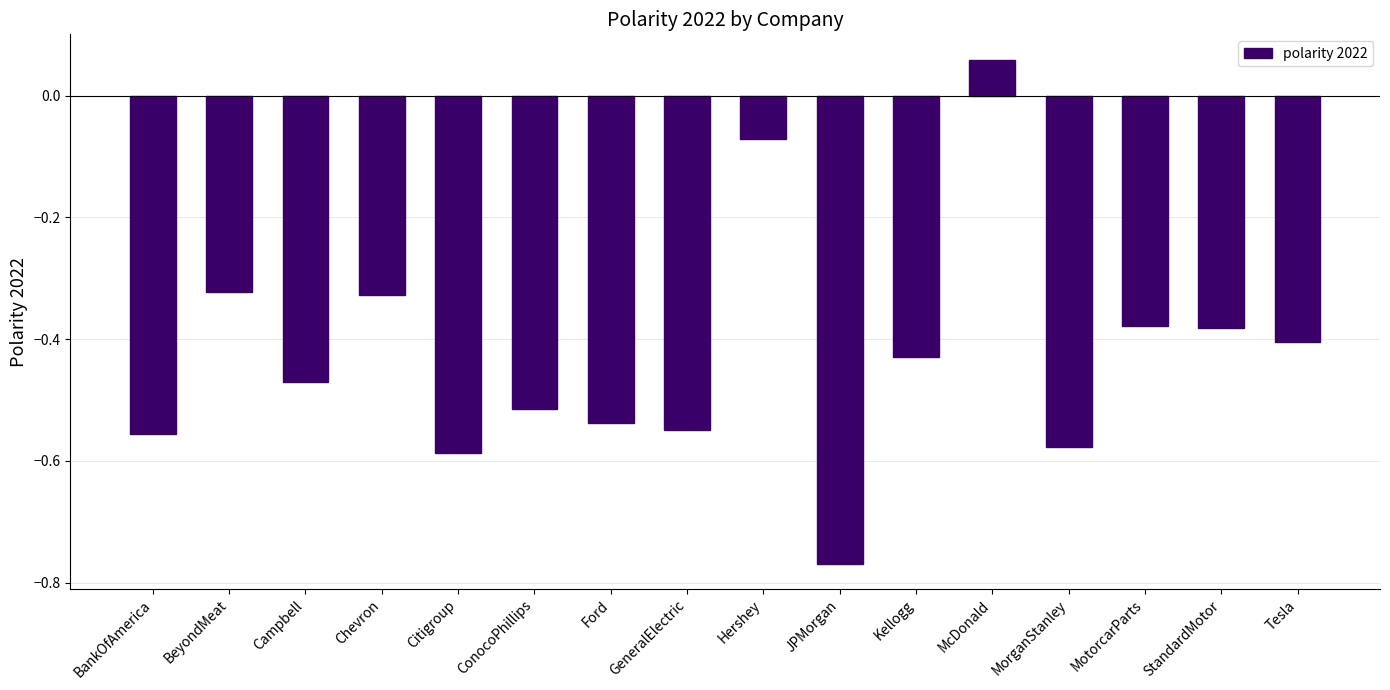

Which label corresponds to the largest value in the chart?

McDonald